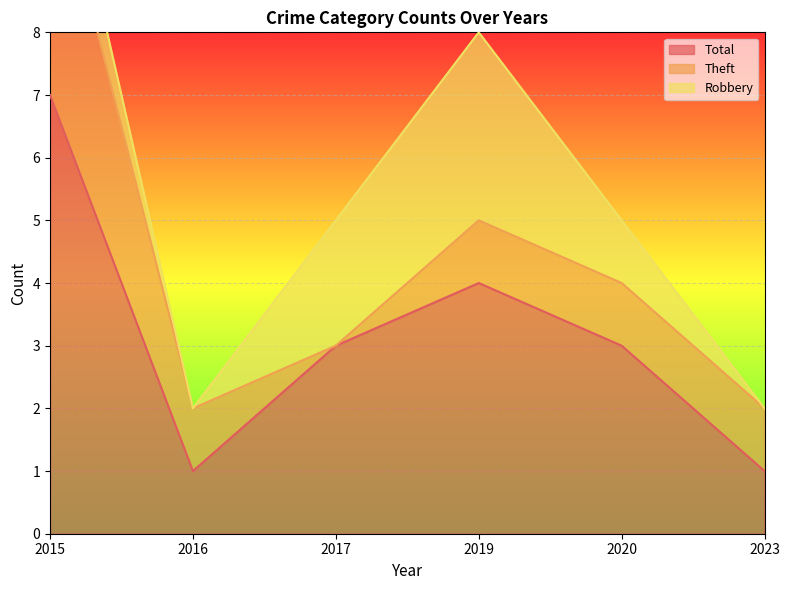

Which series changed the most between 2017 and 2019?

Total